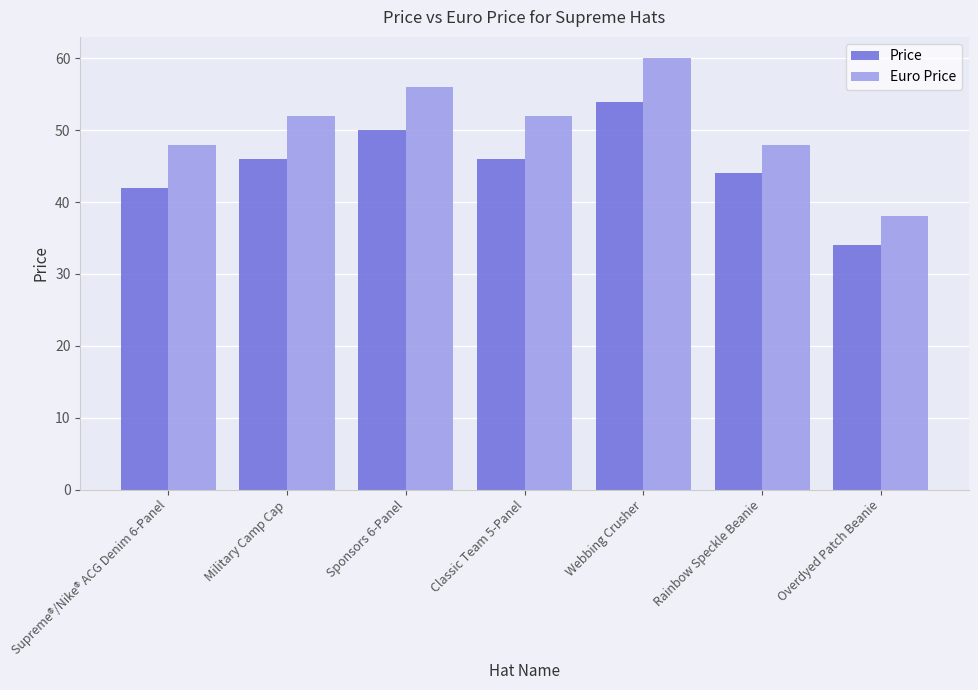

What is the label of the 2nd bar from the right?

Rainbow Speckle Beanie